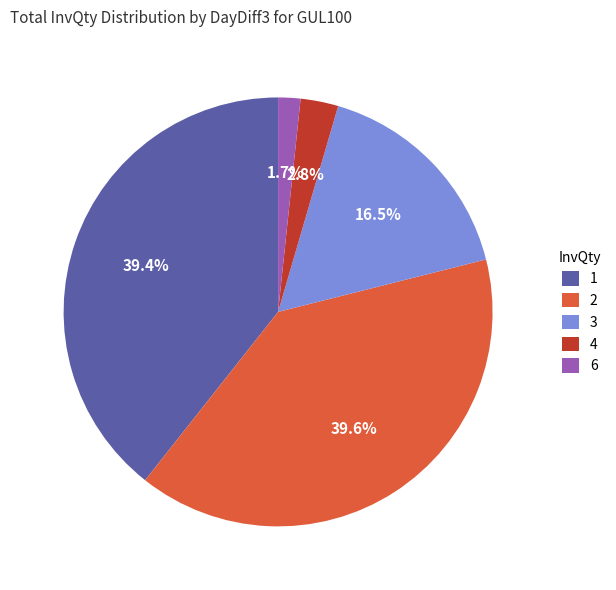

Which slice is the smallest?

6